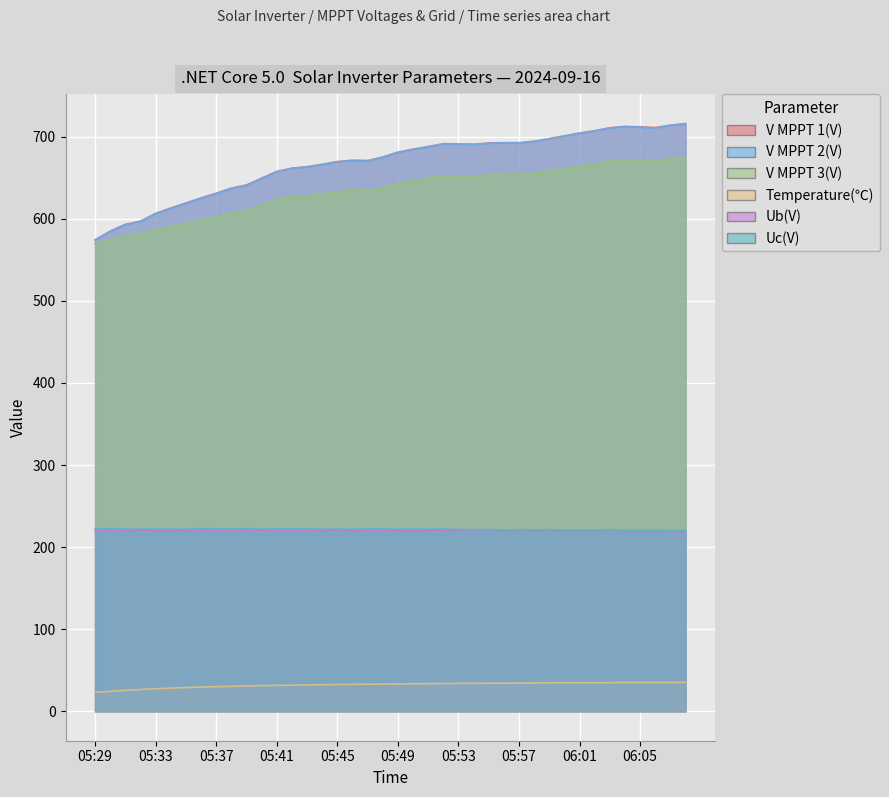

True or false: V MPPT 3(V) and Ub(V) cross at least once.

False